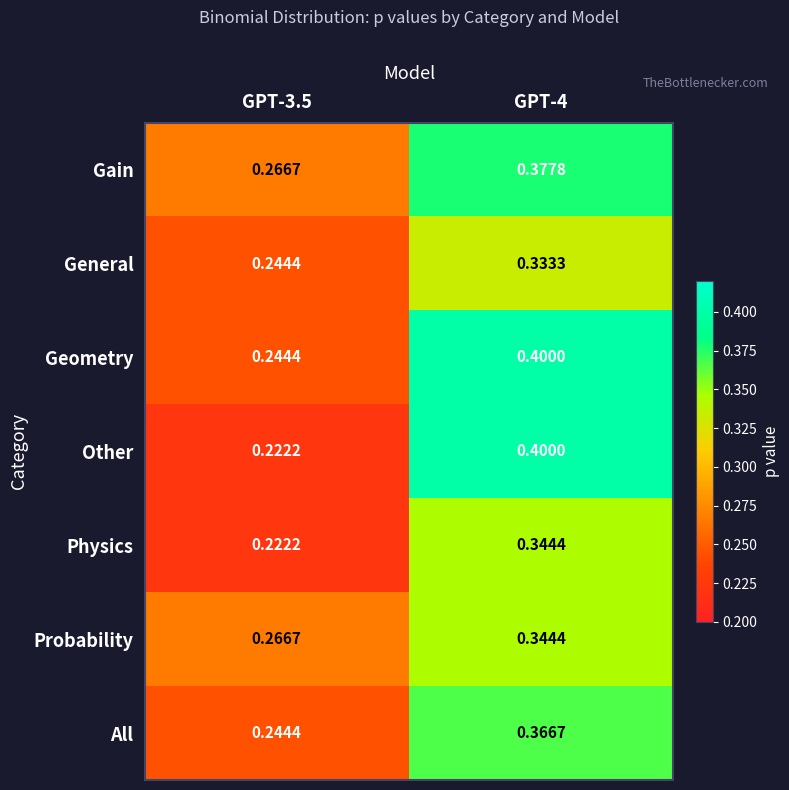

What is the total value across all series at GPT-3.5?

1.7